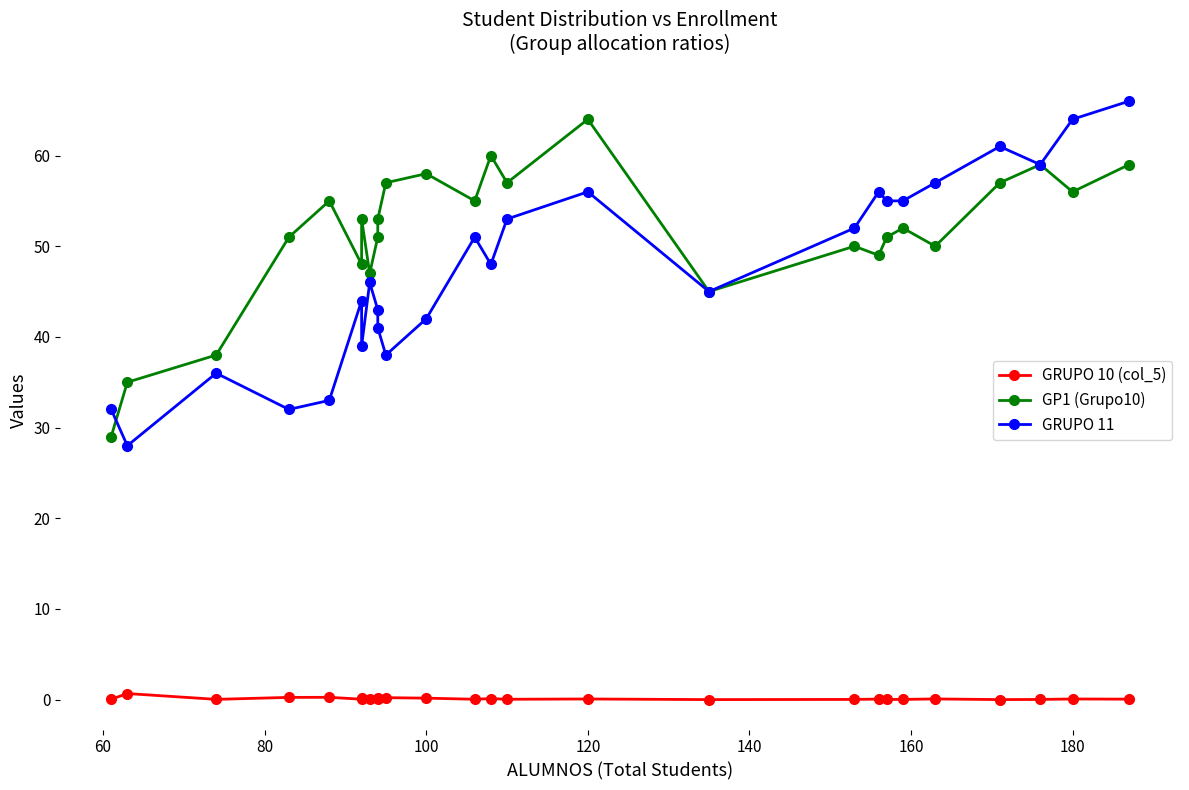

At how many categories does at least one series exceed 28?

26